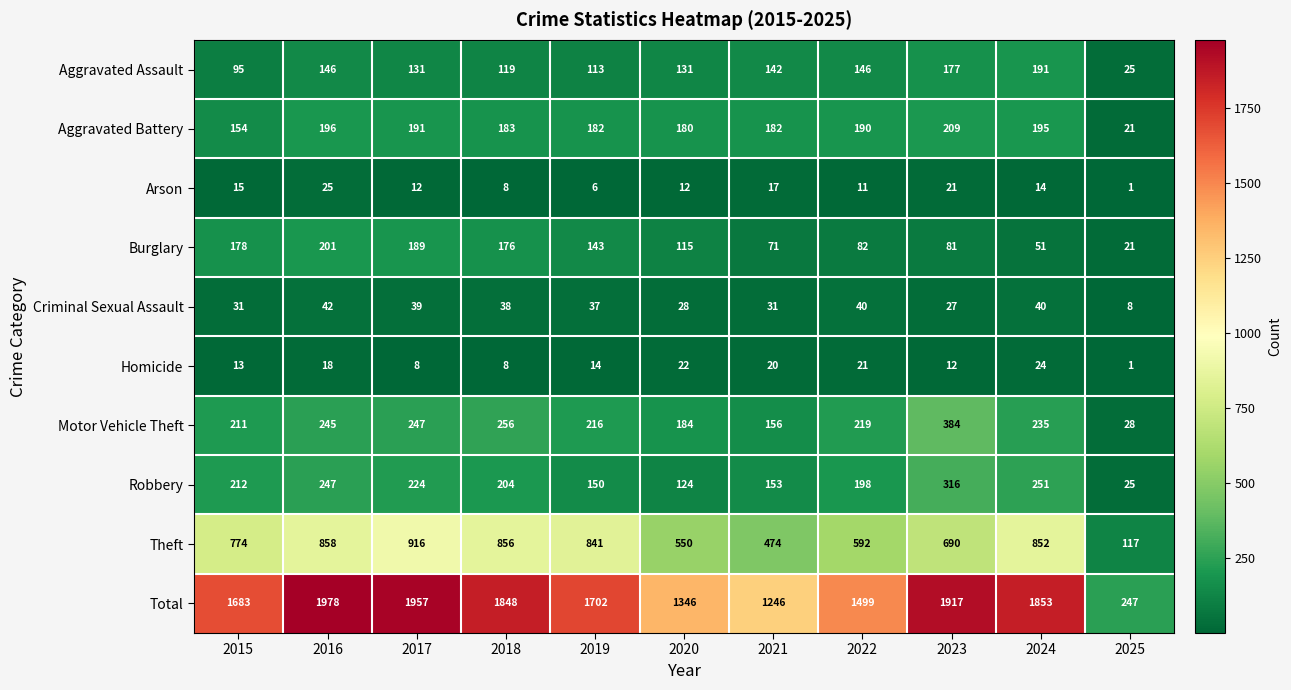

The value of Theft at 2025 is 117. True or false?

True